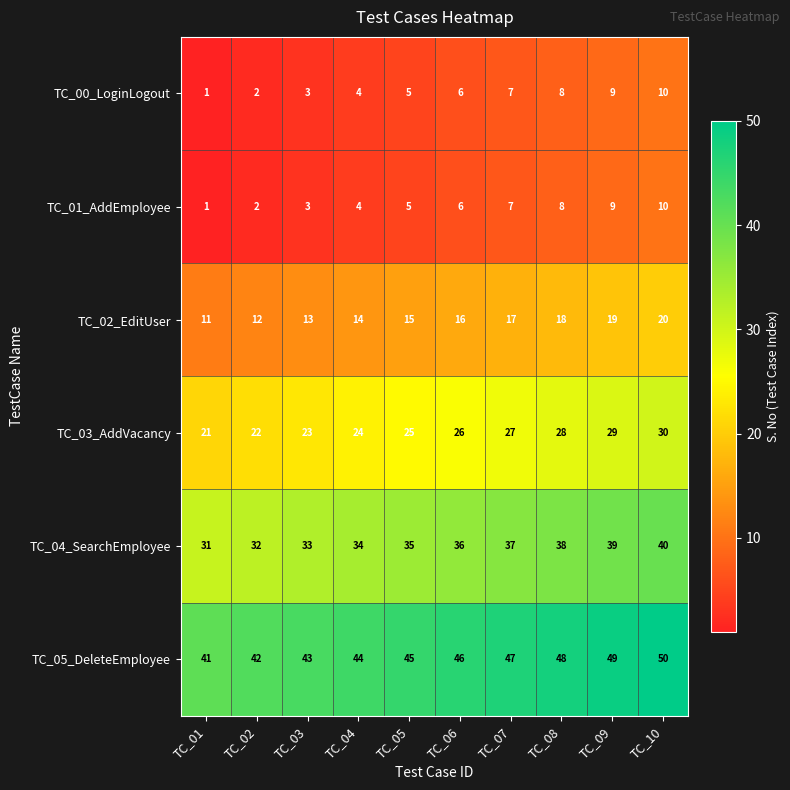

Which category has the lowest value across all series?

TC_01